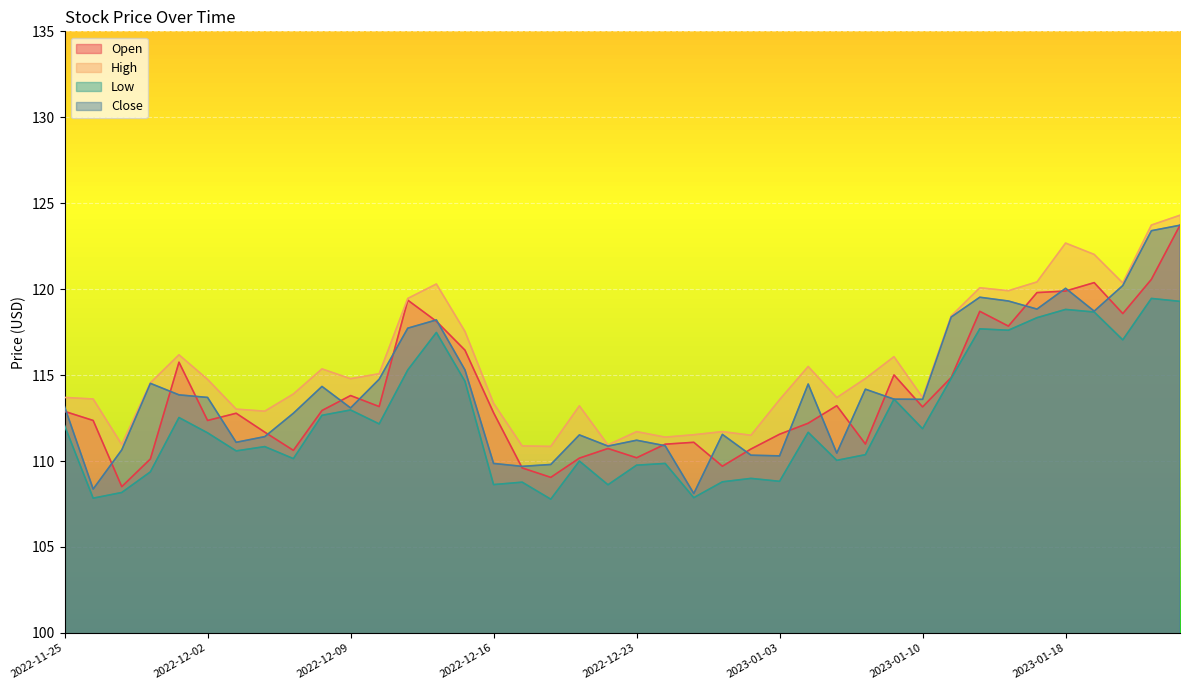

Which series has the largest total across all categories?

High